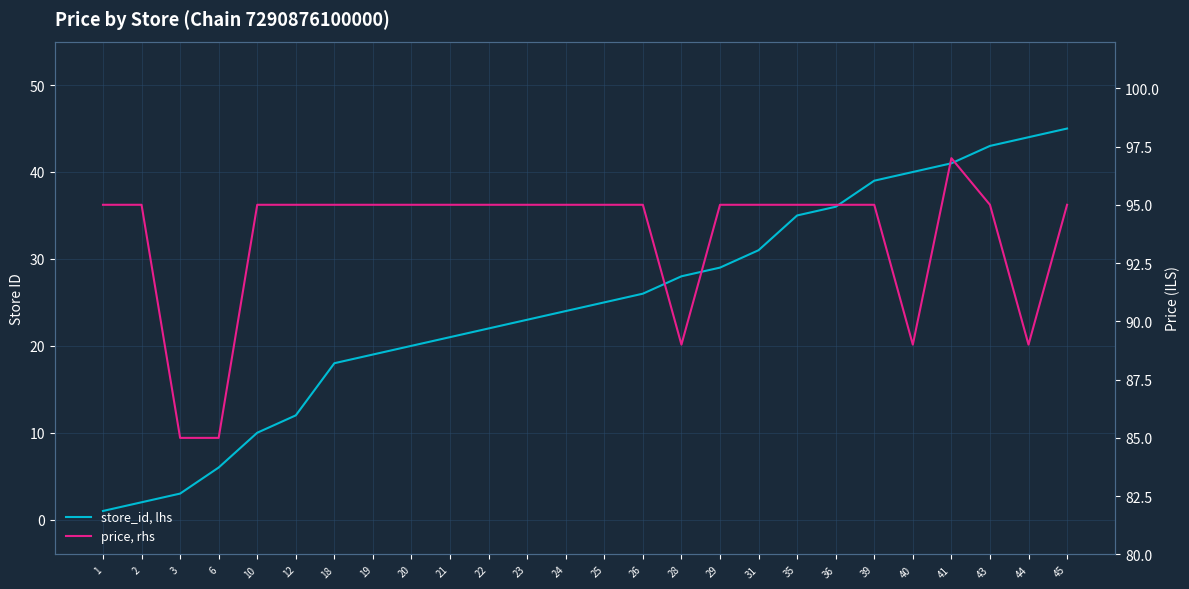

At 36, list the series in order from smallest to largest.

store_id, lhs, price, rhs